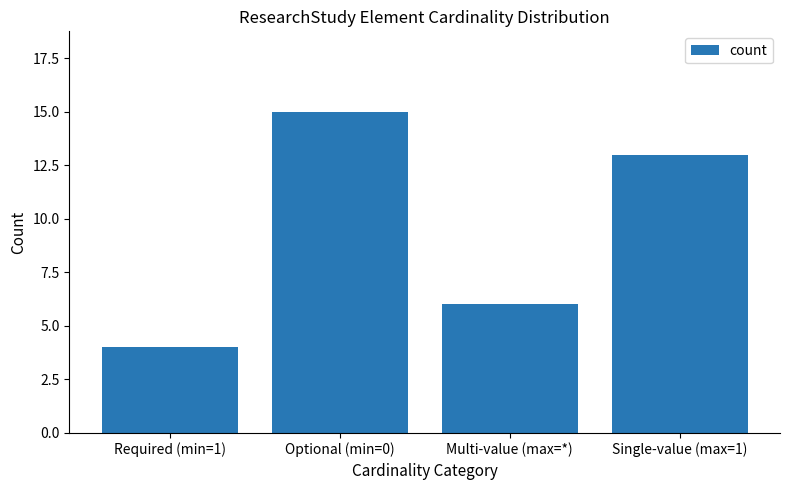

What is the difference between the values at Single-value (max=1) and Required (min=1)?

9